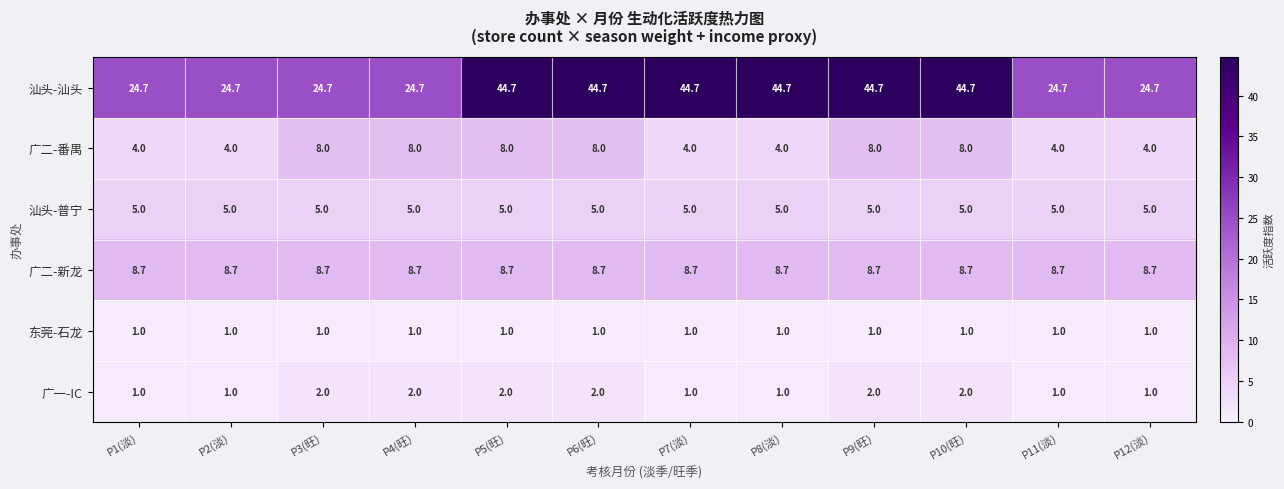

At how many categories does at least one series exceed 2?

12